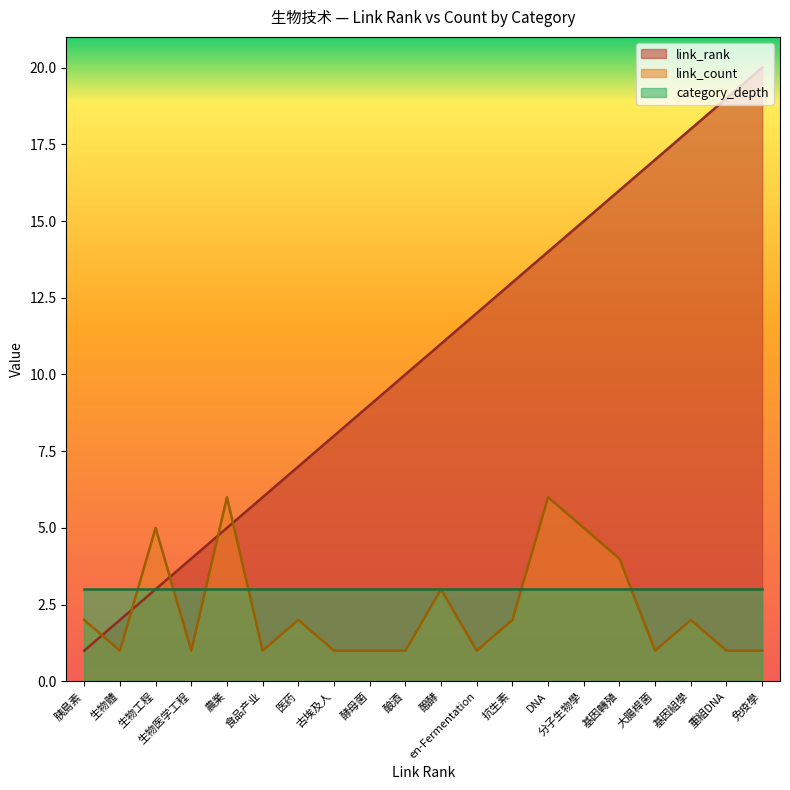

What is the sum of the link_count values at 基因組學 and 重組DNA?

3